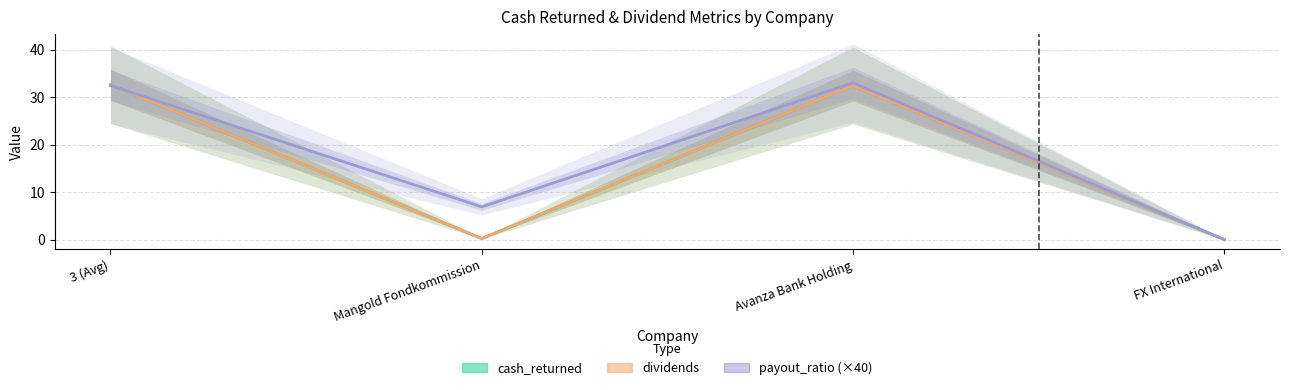

Which series has the largest range (max minus min)?

payout_ratio (×40)